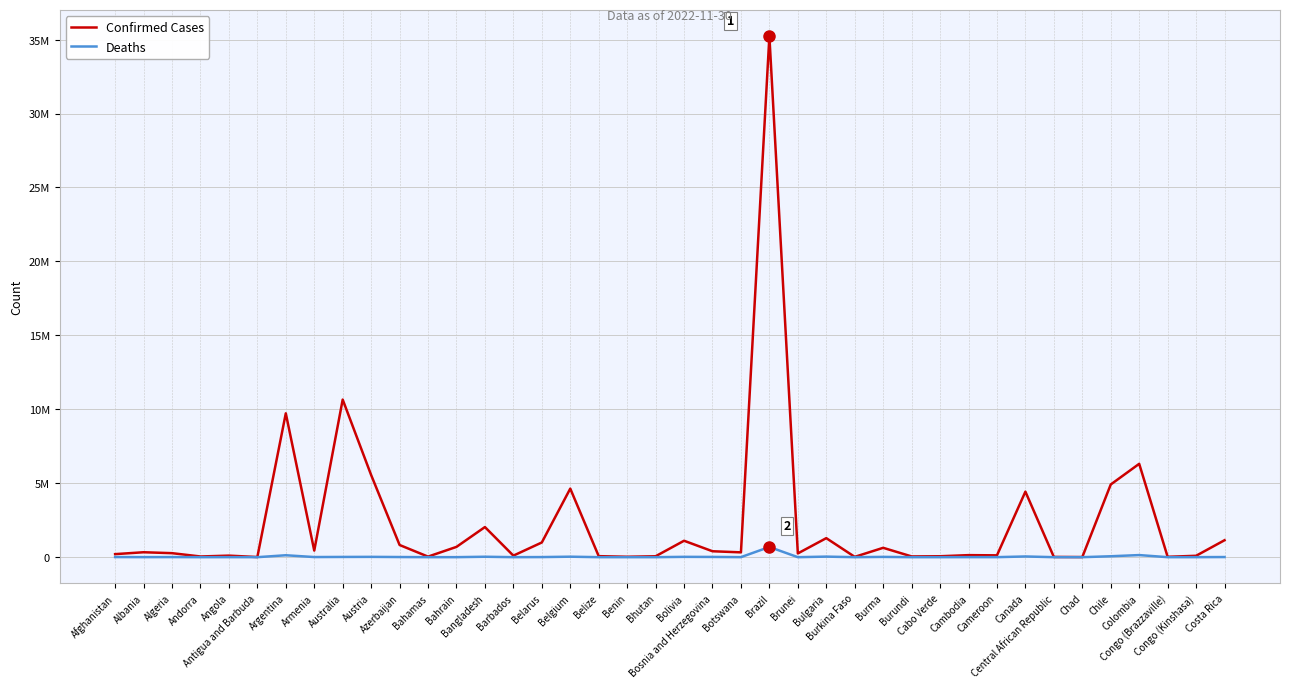

Reading left to right, extract all data points from this chart.

Confirmed Cases: Afghanistan=205830	Albania=333338	Algeria=271082	Andorra=46824	Angola=104491	Antigua and Barbuda=9106	Argentina=9727247	Armenia=445737	Australia=10655596	Austria=5554975	Azerbaijan=824288	Bahamas=37483	Bahrain=696198	Bangladesh=2036567	Barbados=103955	Belarus=994037	Belgium=4636264	Belize=69048	Benin=27980	Bhutan=62503	Bolivia=1111086	Bosnia and Herzegovina=400529	Botswana=326373	Brazil=35227599	Brunei=253406	Bulgaria=1287035	Burkina Faso=21631	Burma=633217	Burundi=50778	Cabo Verde=63015	Cambodia=138099	Cameroon=123993	Canada=4431111	Central African Republic=15311	Chad=7646	Chile=4915134	Colombia=6312657	Congo (Brazzaville)=25375	Congo (Kinshasa)=94204	Costa Rica=1146135
Deaths: Afghanistan=7833	Albania=3594	Algeria=6881	Andorra=156	Angola=1923	Antigua and Barbuda=146	Argentina=130025	Armenia=8710	Australia=16124	Austria=21202	Azerbaijan=9978	Bahamas=833	Bahrain=1536	Bangladesh=29433	Barbados=564	Belarus=7118	Belgium=33057	Belize=688	Benin=163	Bhutan=21	Bolivia=22247	Bosnia and Herzegovina=16202	Botswana=2790	Brazil=689665	Brunei=225	Bulgaria=38039	Burkina Faso=387	Burma=19488	Burundi=38	Cabo Verde=412	Cambodia=3056	Cameroon=1965	Canada=47923	Central African Republic=113	Chad=194	Chile=62417	Colombia=141881	Congo (Brazzaville)=386	Congo (Kinshasa)=1455	Costa Rica=9038